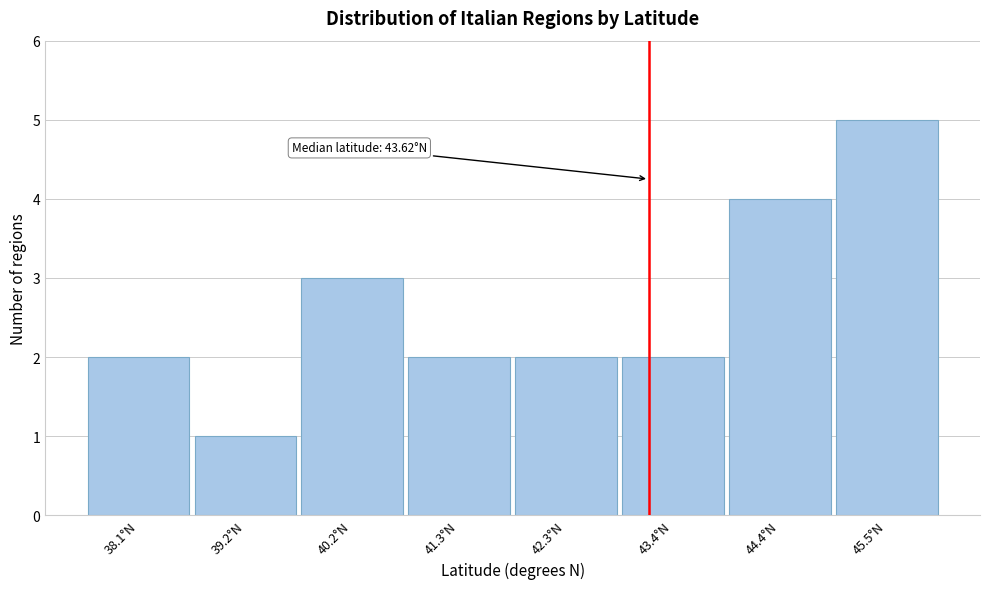

Reading right to left, transcribe all the data shown in this chart.

45.5°N=5	44.4°N=4	43.4°N=2	42.3°N=2	41.3°N=2	40.2°N=3	39.2°N=1	38.1°N=2